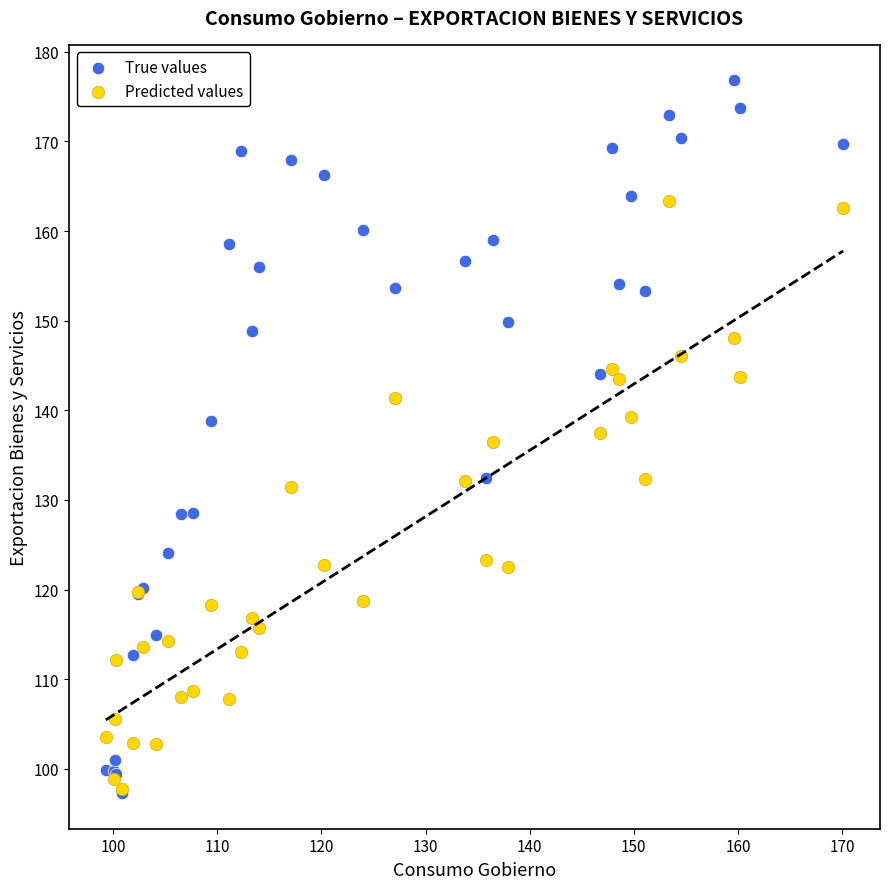

Which series contains the highest Y value?

True values